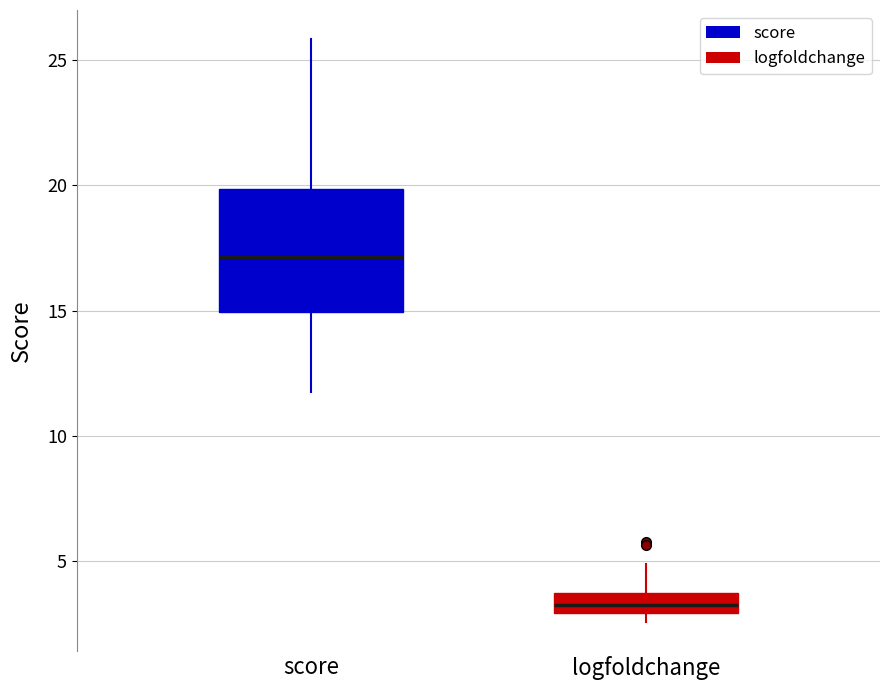

Which box's median line is the highest?

score